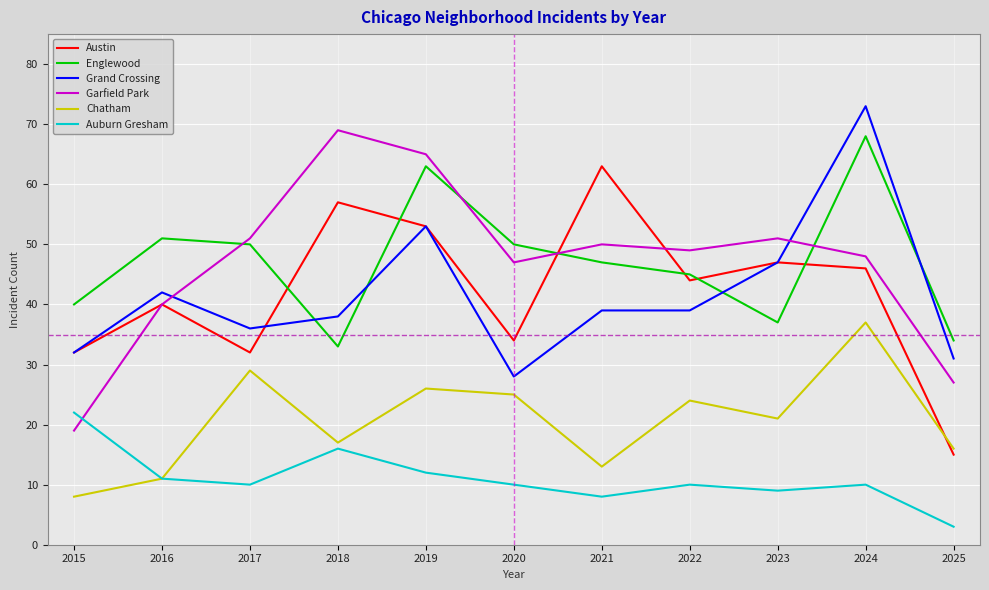

What is the sum of the Englewood values at 2018 and 2019?

96